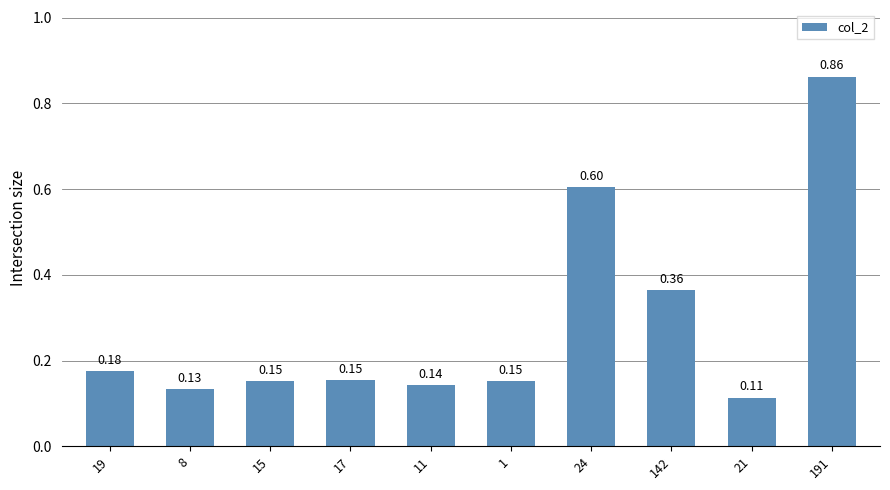

What is the sum of the values at 24 and 19?

0.8